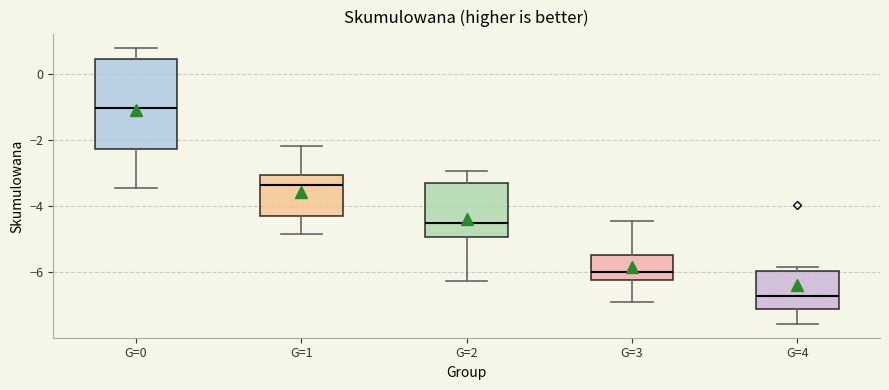

Comparing the boxes themselves (not the whiskers), which one is the tallest?

G=0